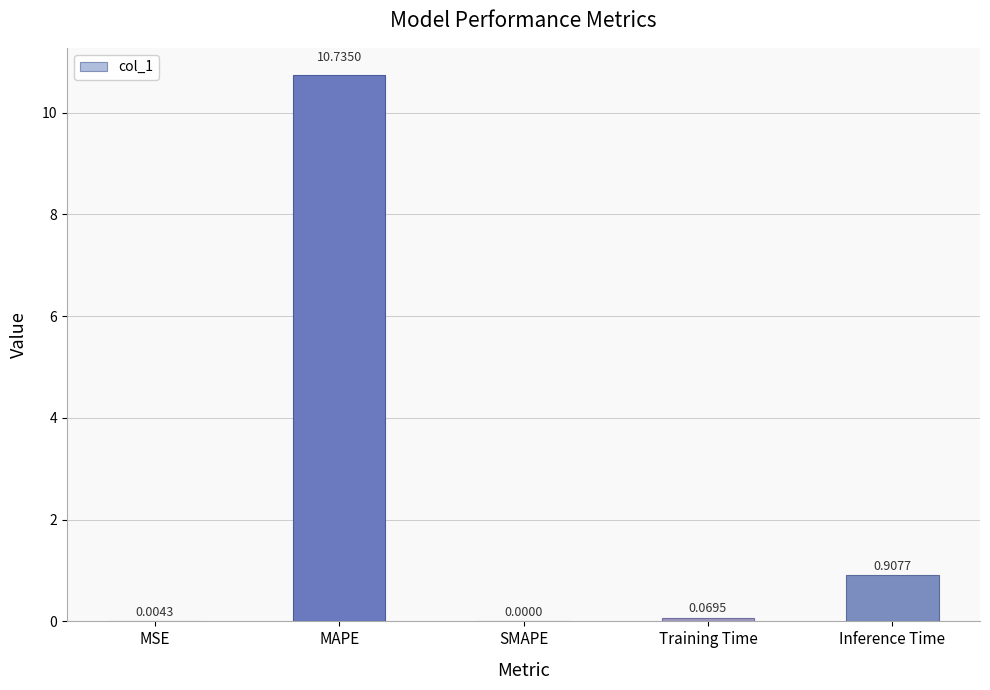

The value at Inference Time is 0.2. True or false?

False